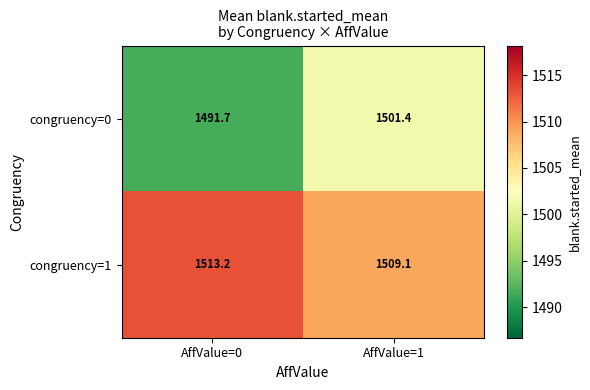

What is the difference between the highest and lowest values at AffValue=1?

7.7